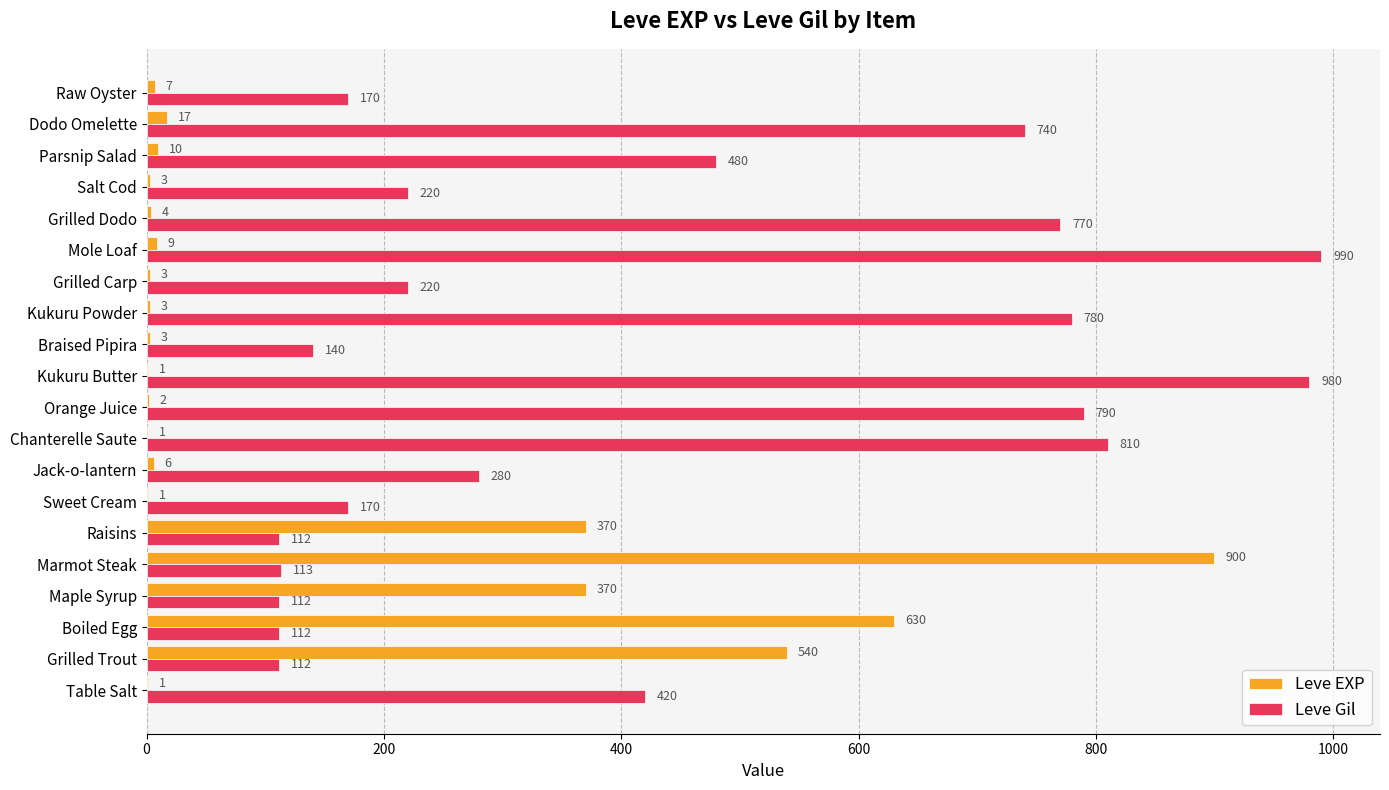

Count the number of categories in the chart.

20